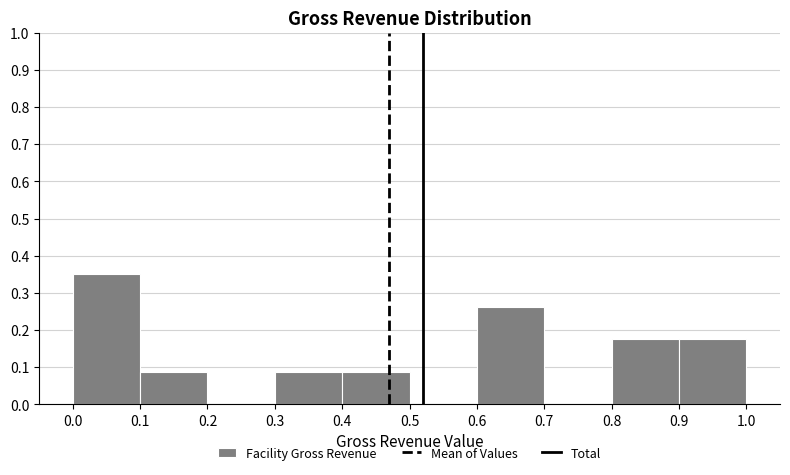

Reading left to right, list every bar in this chart as the range it spans on the x-axis followed by its height. The values are not printed on the chart, so give them approximately, as read against the axis.

0.0 to 0.1: 0.35
0.1 to 0.2: 0.09
0.2 to 0.3: 0
0.3 to 0.4: 0.09
0.4 to 0.5: 0.09
0.5 to 0.6: 0
0.6 to 0.7: 0.26
0.7 to 0.8: 0
0.8 to 0.9: 0.18
0.9 to 1.0: 0.18